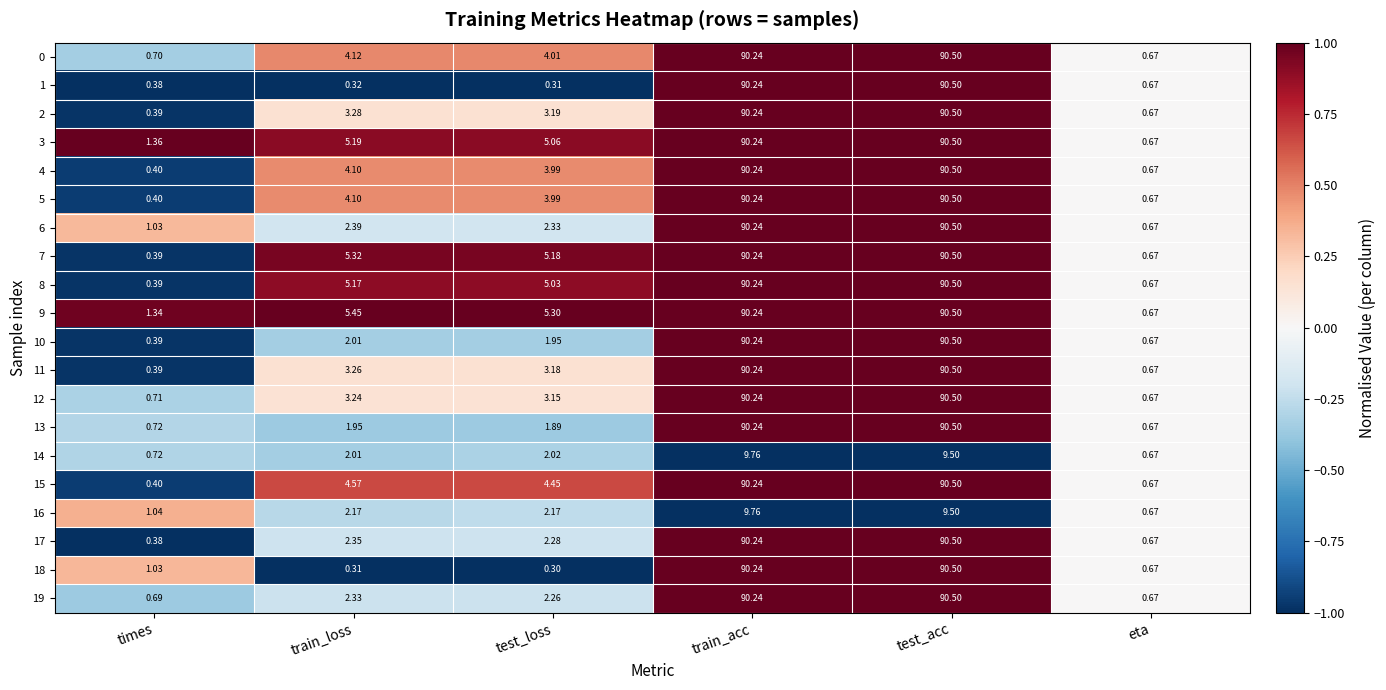

At which label is 14 closest to 5?

test_loss